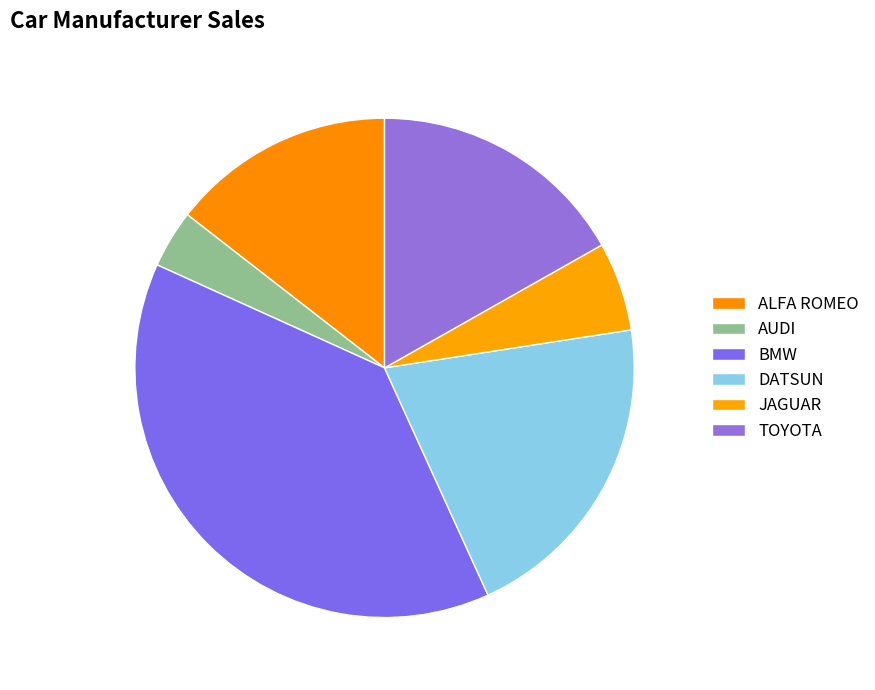

How many slices are in this pie chart?

6